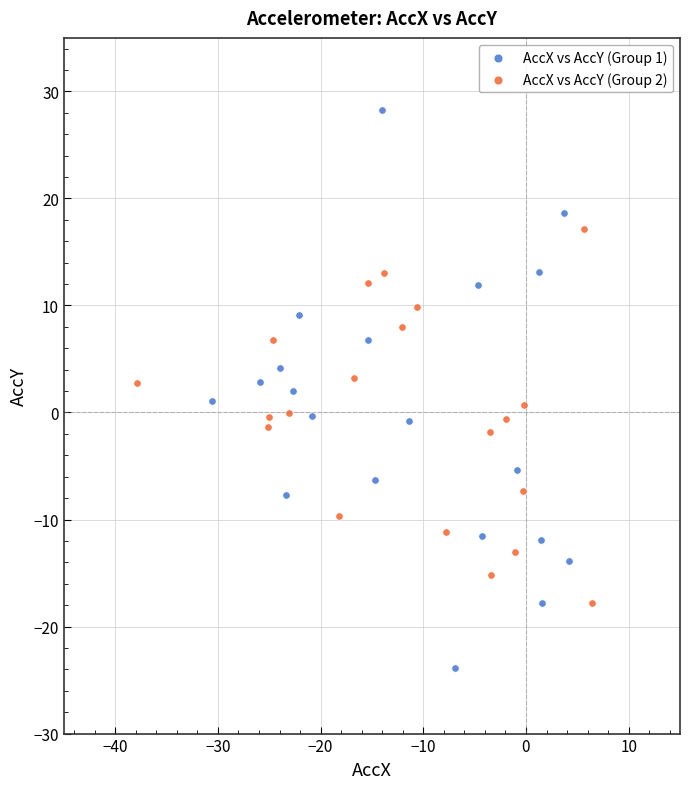

Which series has the widest spread of Y values?

AccX vs AccY (Group 1)